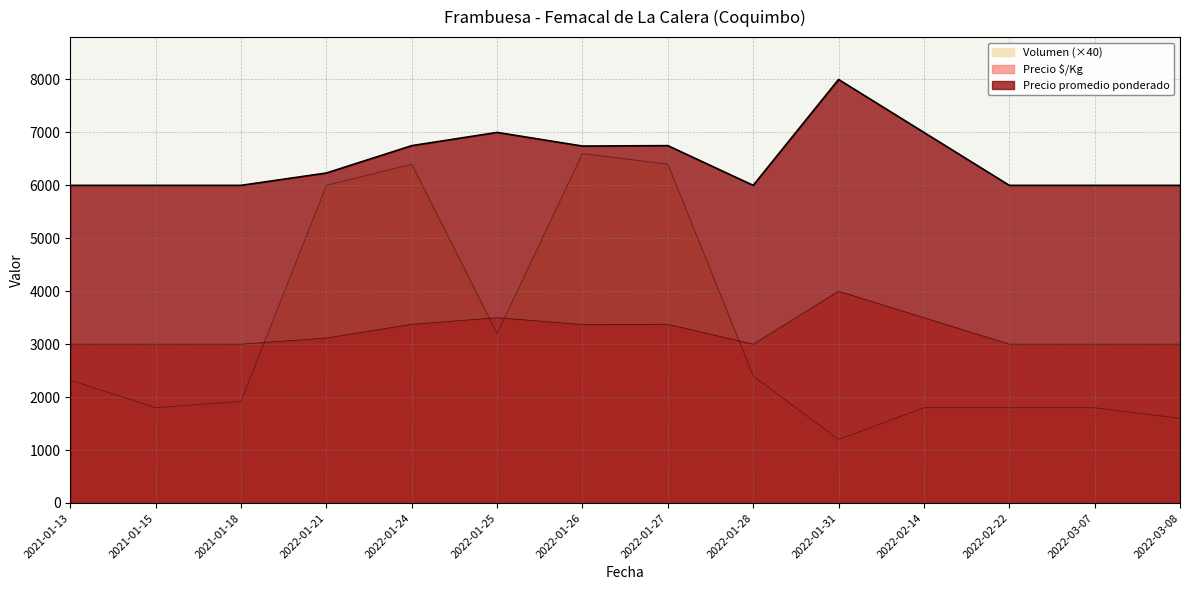

At which label does Volumen first exceed 2320?

2022-01-21